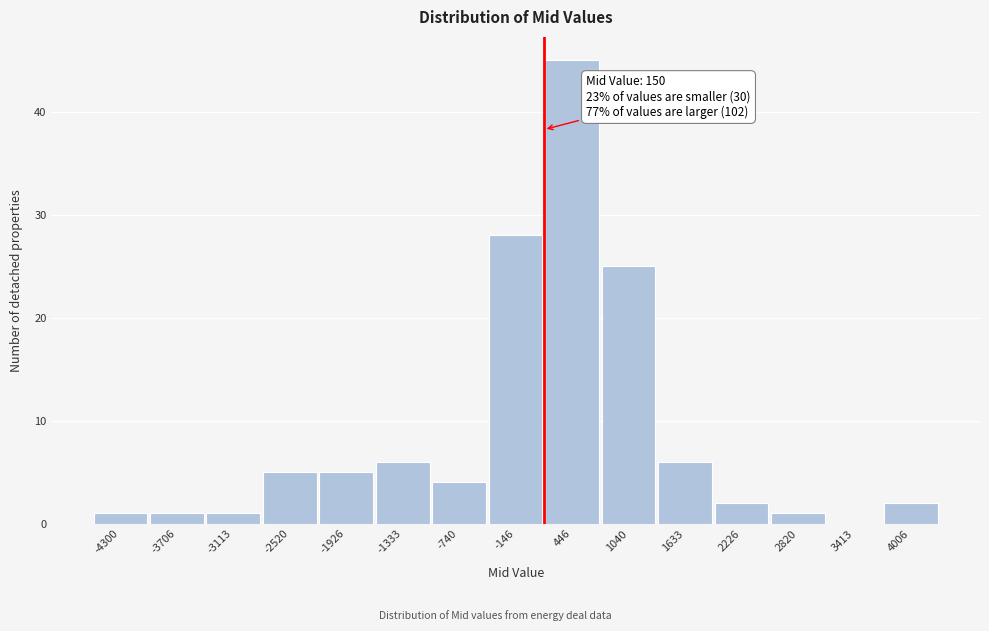

Reading left to right, what are all the values shown in this chart?

-4300=1	-3706=1	-3113=1	-2520=5	-1926=5	-1333=6	-740=4	-146=28	446=45	1040=25	1633=6	2226=2	2820=1	3413=0	4006=2